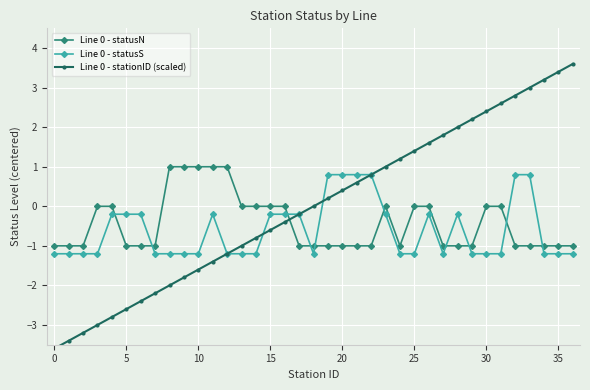

How many interior local valleys does the Line 0 - statusN series have?

1